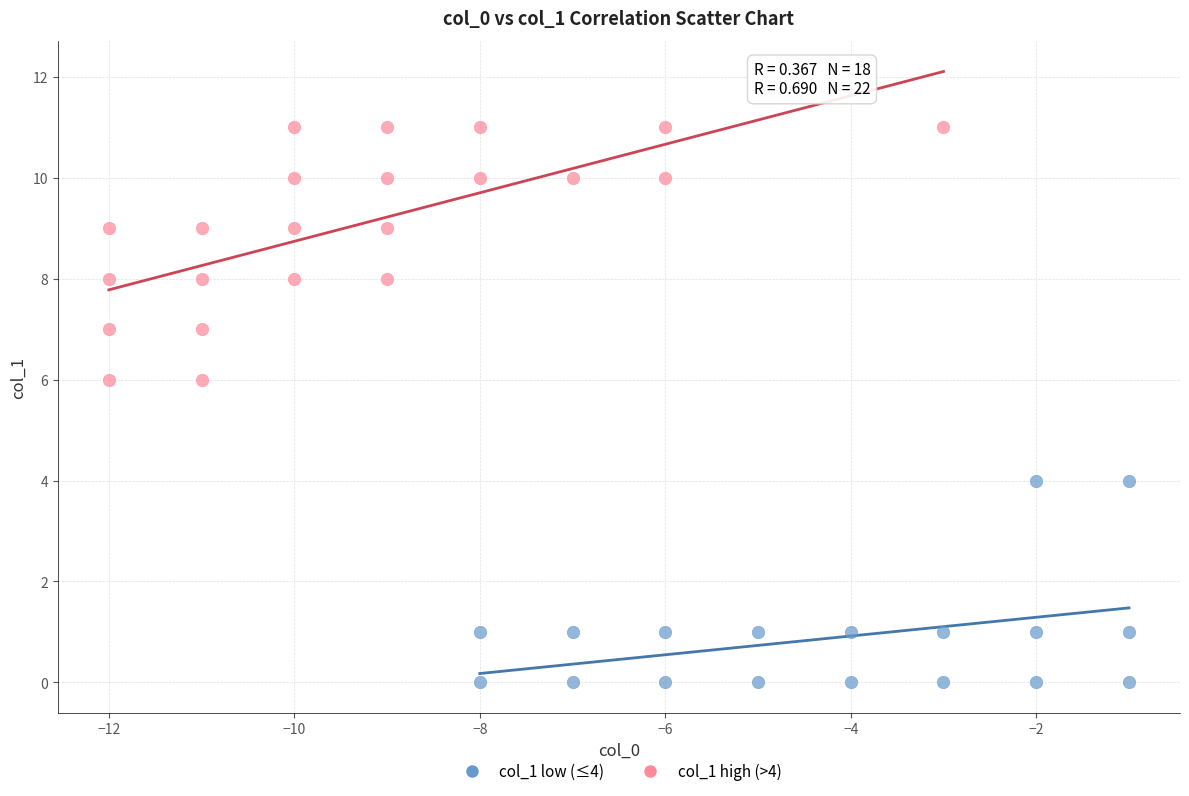

Which series has the largest Y range (max minus min)?

col_1 high (>4)